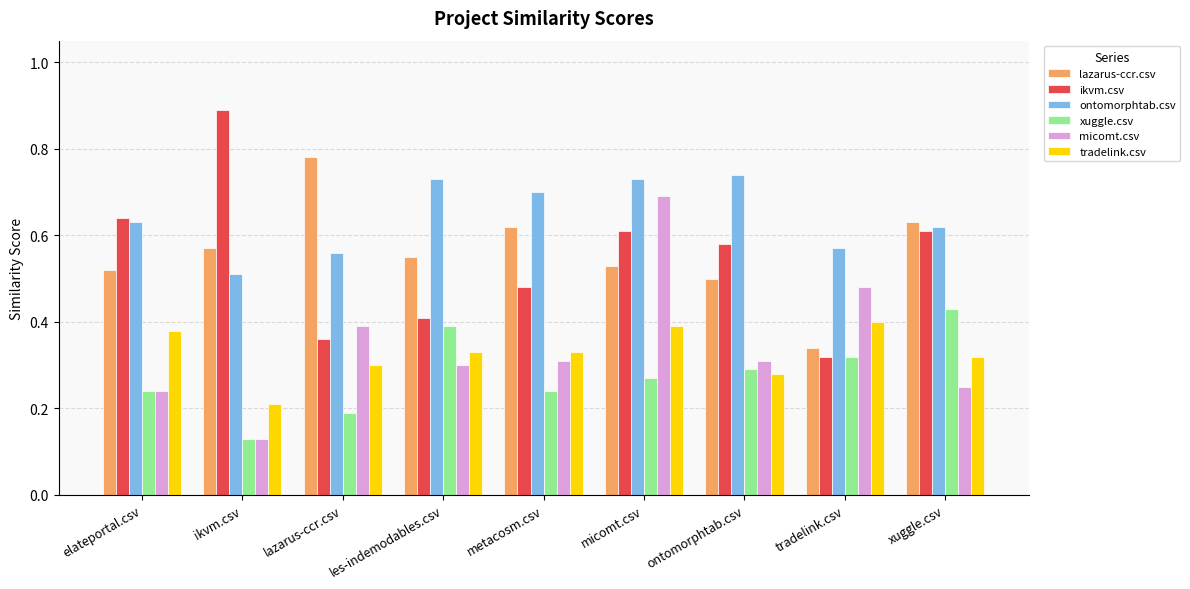

Is it true that xuggle.csv equals 0.4 at les-indemodables.csv?

True